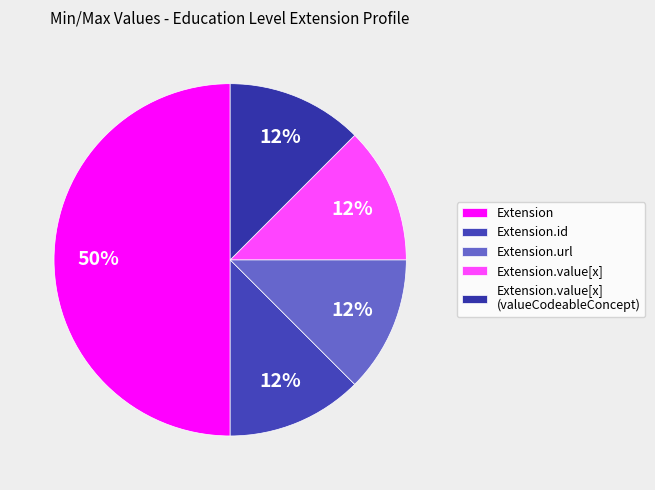

How many segments does this pie chart have?

5